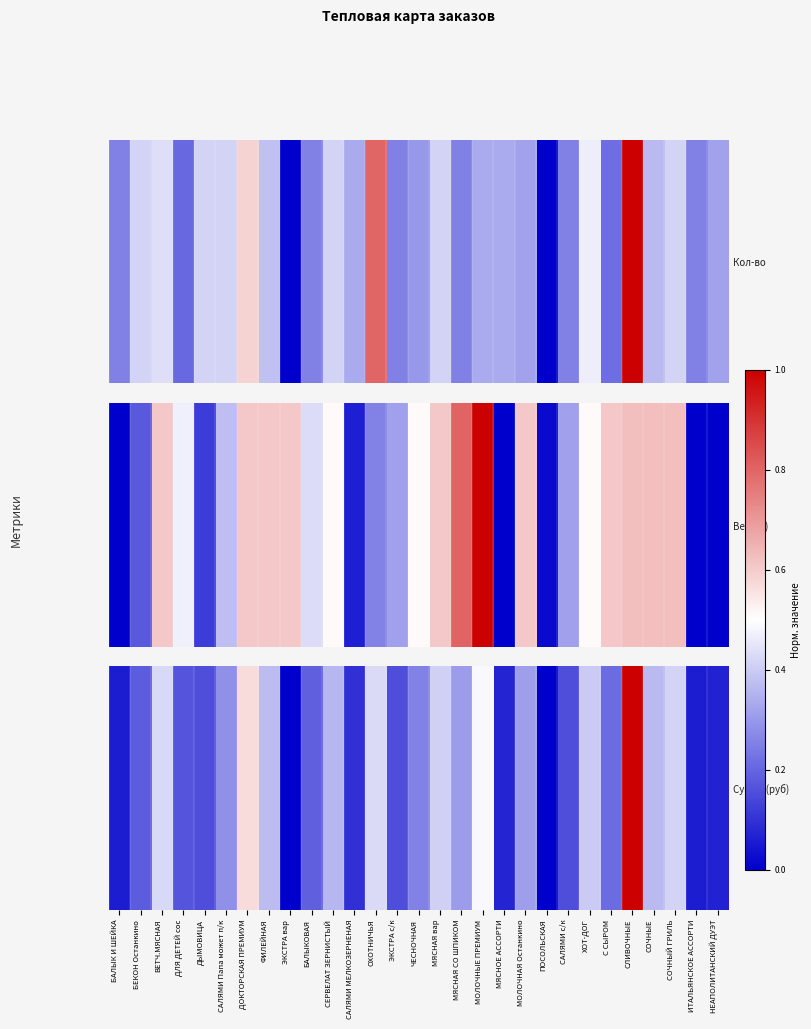

What is the change in value from ДОКТОРСКАЯ ПРЕМИУМ to ПОСОЛЬСКАЯ?

-0.6